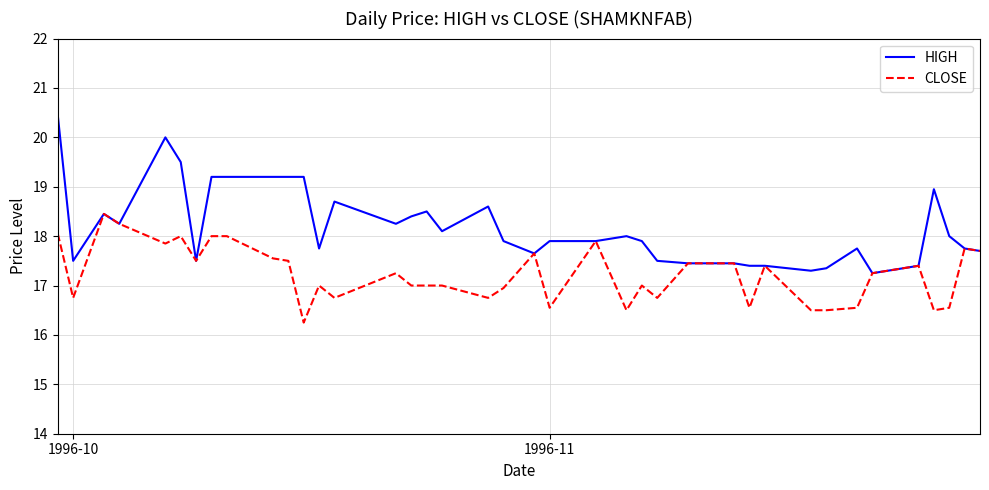

List the series in order of their overall mean, lowest first.

CLOSE, HIGH